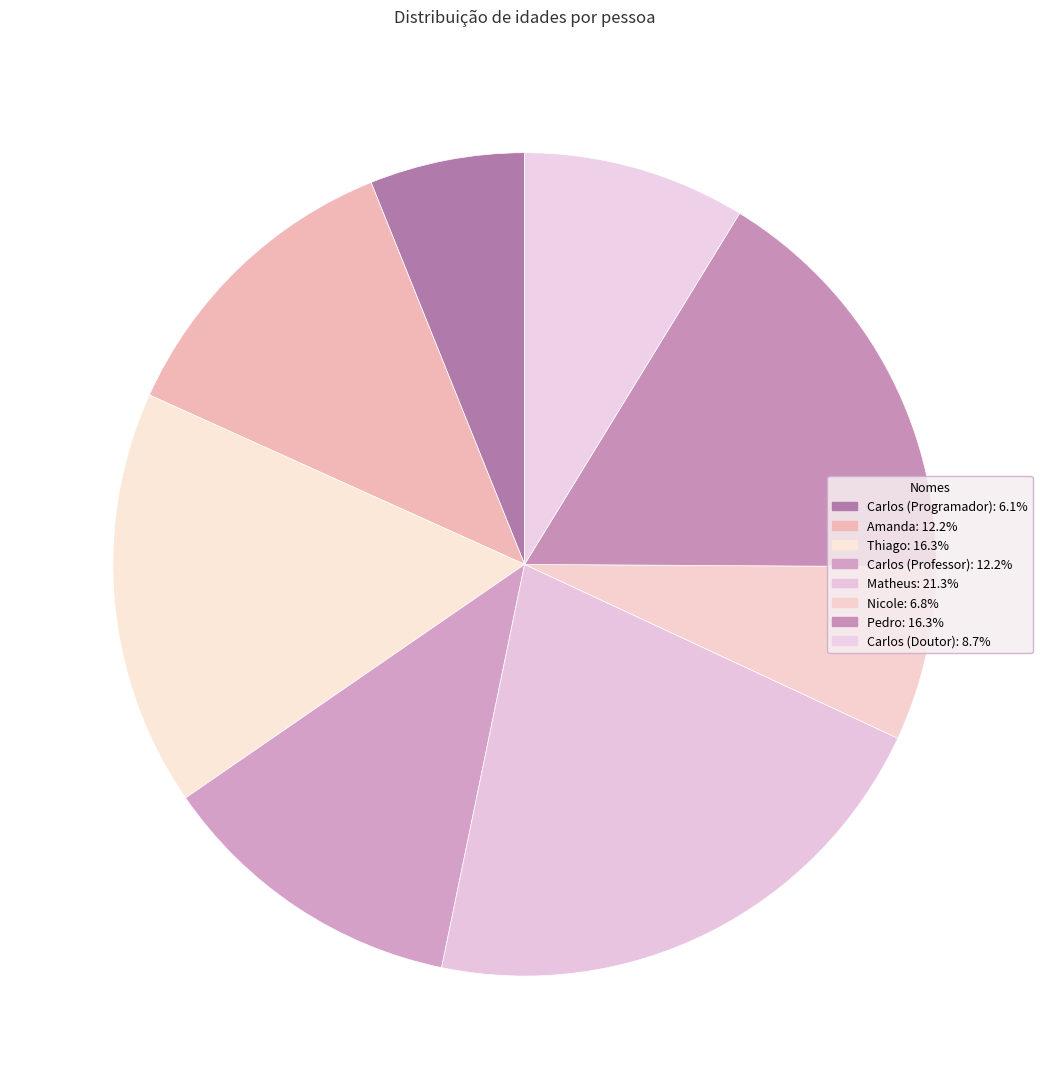

Is there any slice that represents more than half of the pie?

No